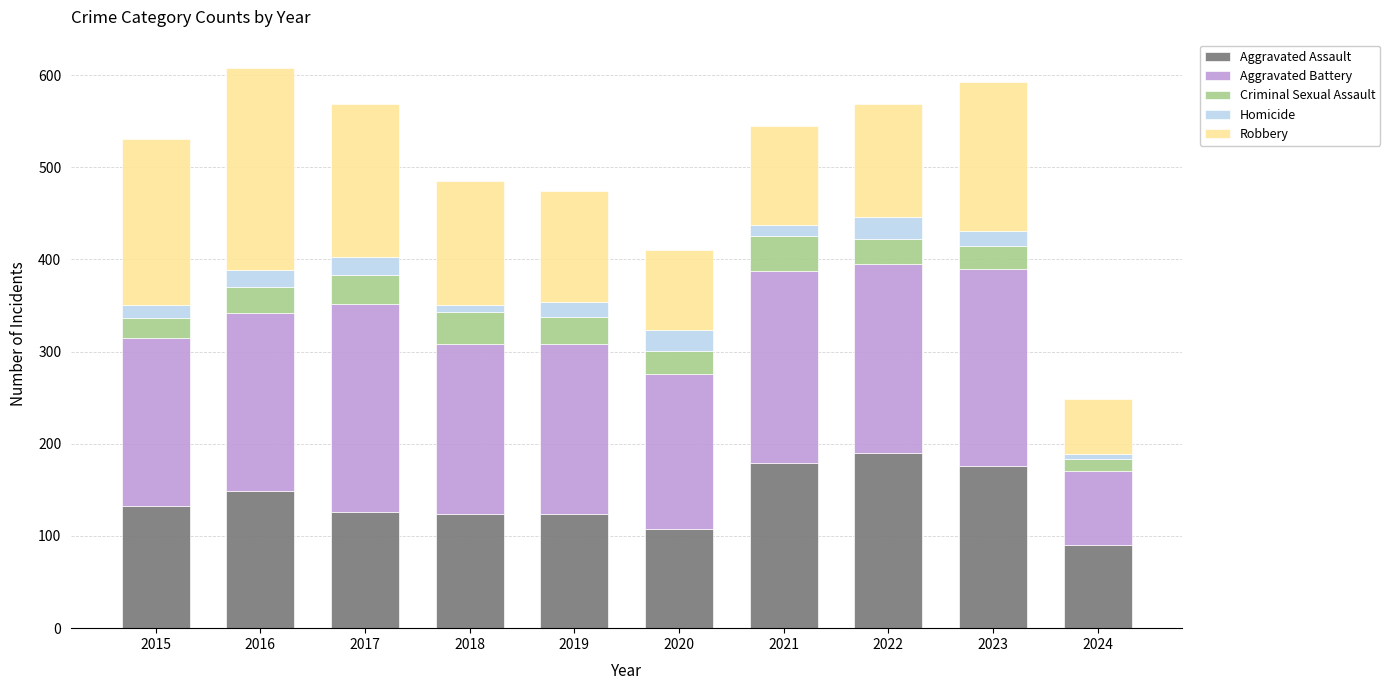

What is the average value of the Aggravated Assault series?

140